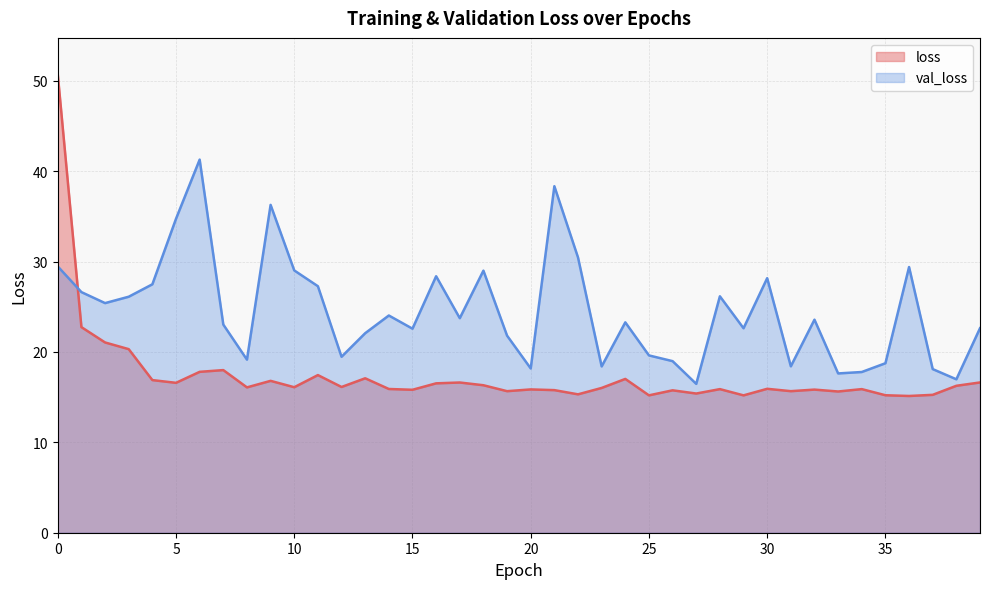

Count the number of data series in this chart.

2